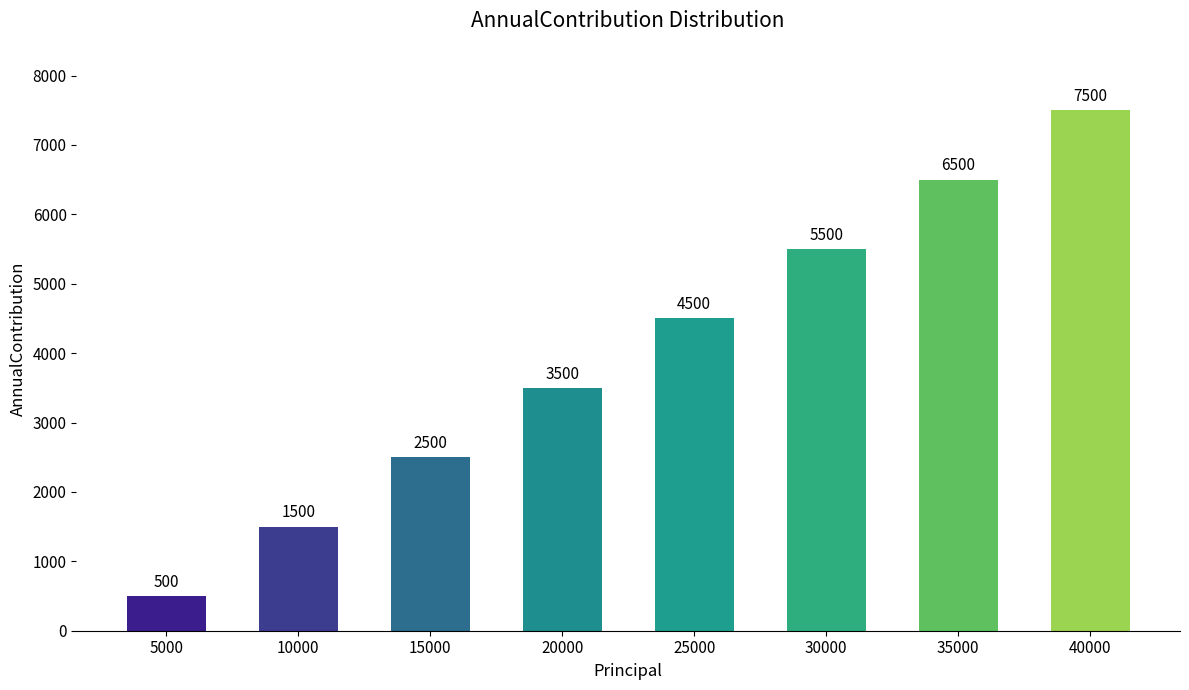

What is the approximate value at 30000, to the nearest 10?

5500